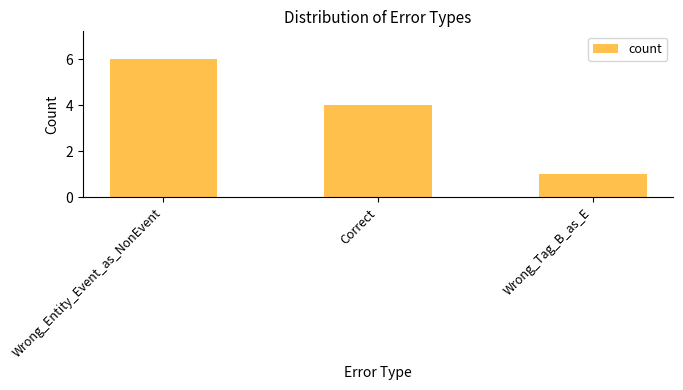

Rank the categories by value from highest to lowest.

Wrong_Entity_Event_as_NonEvent, Correct, Wrong_Tag_B_as_E